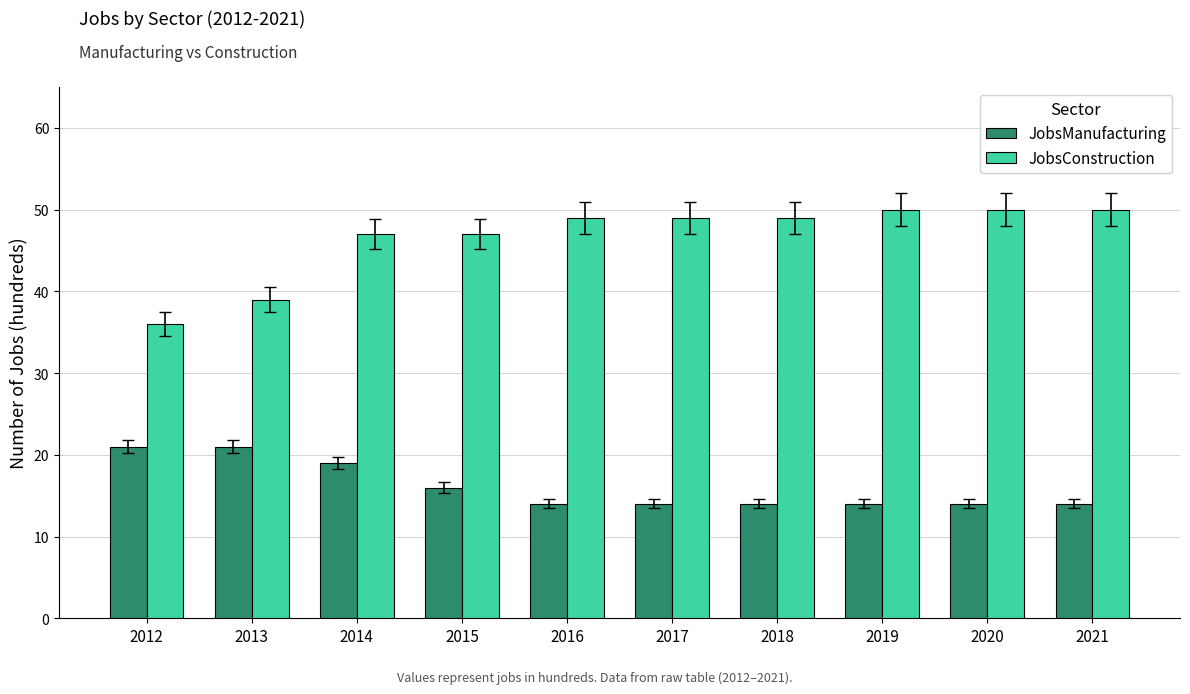

What is the highest value of the JobsConstruction series?

50